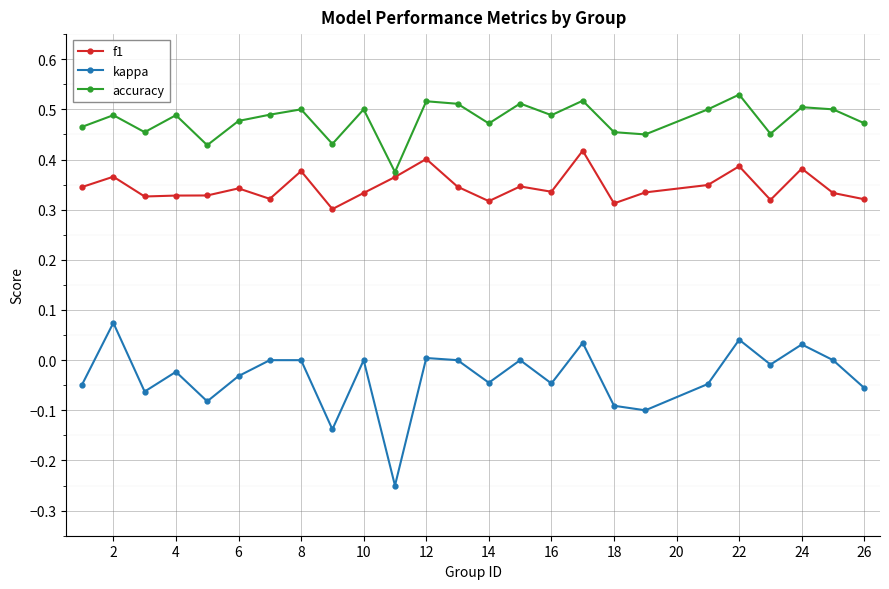

Which series has the largest range (max minus min)?

kappa